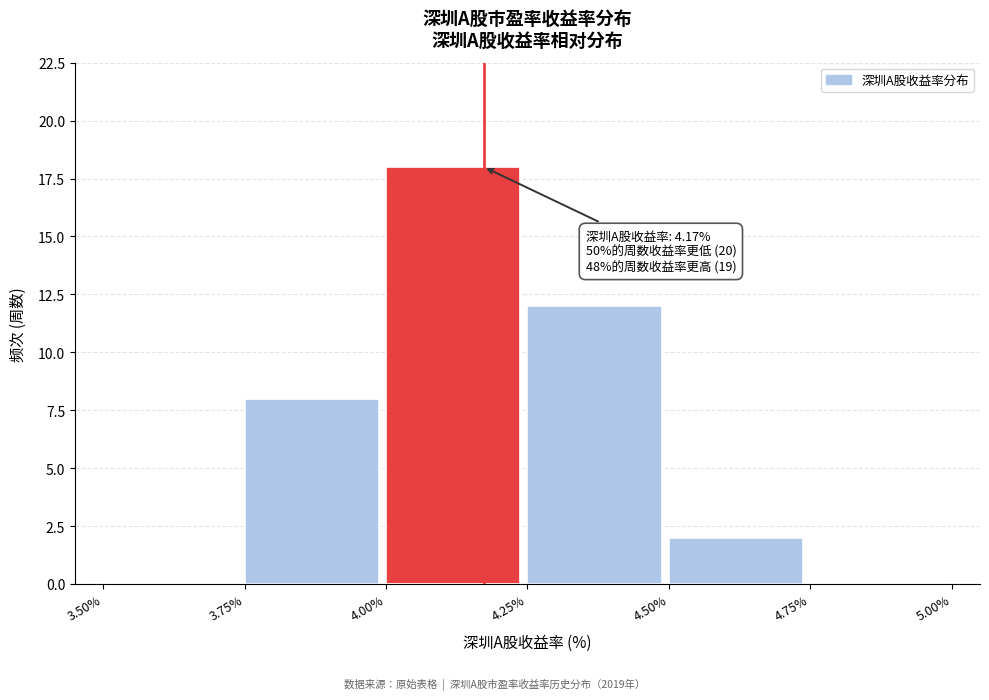

Over which range of the x-axis is the bar tallest?

4.00% to 4.25%